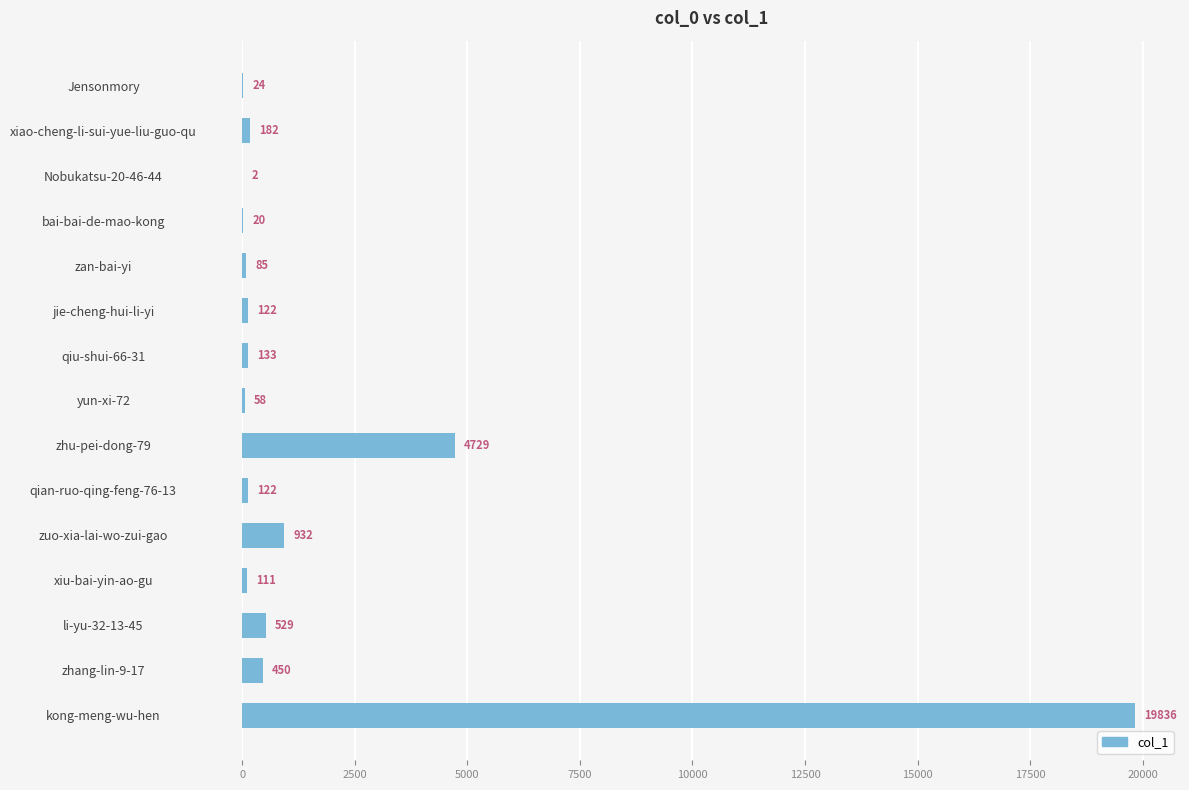

Are the bars grouped side by side (vs. stacked)?

No